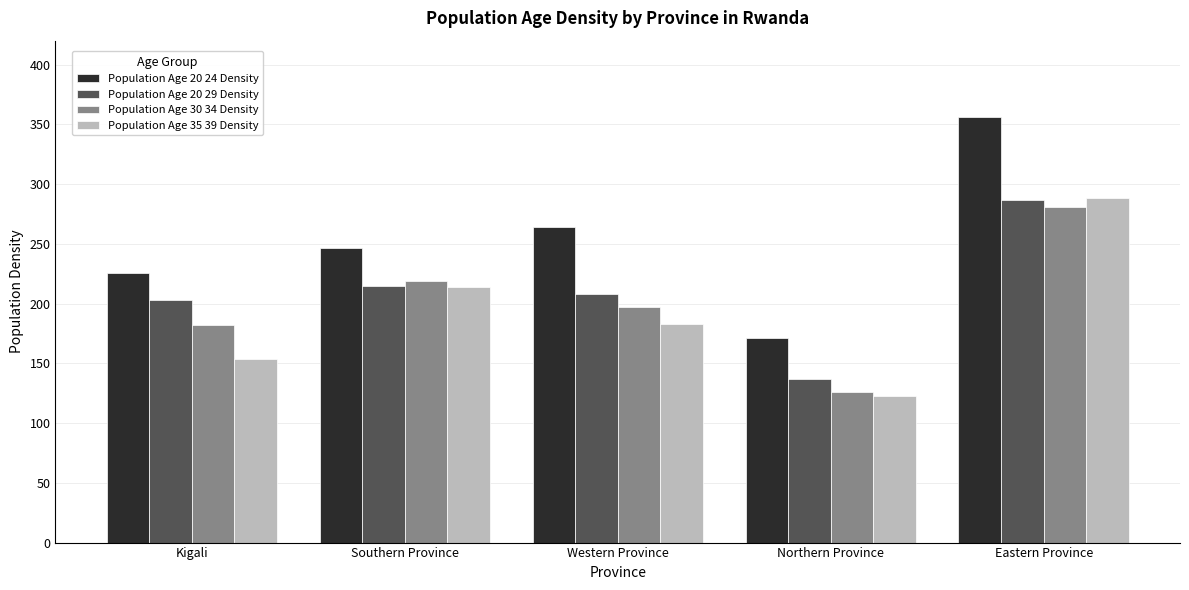

Which category has the lowest value across all series?

Northern Province